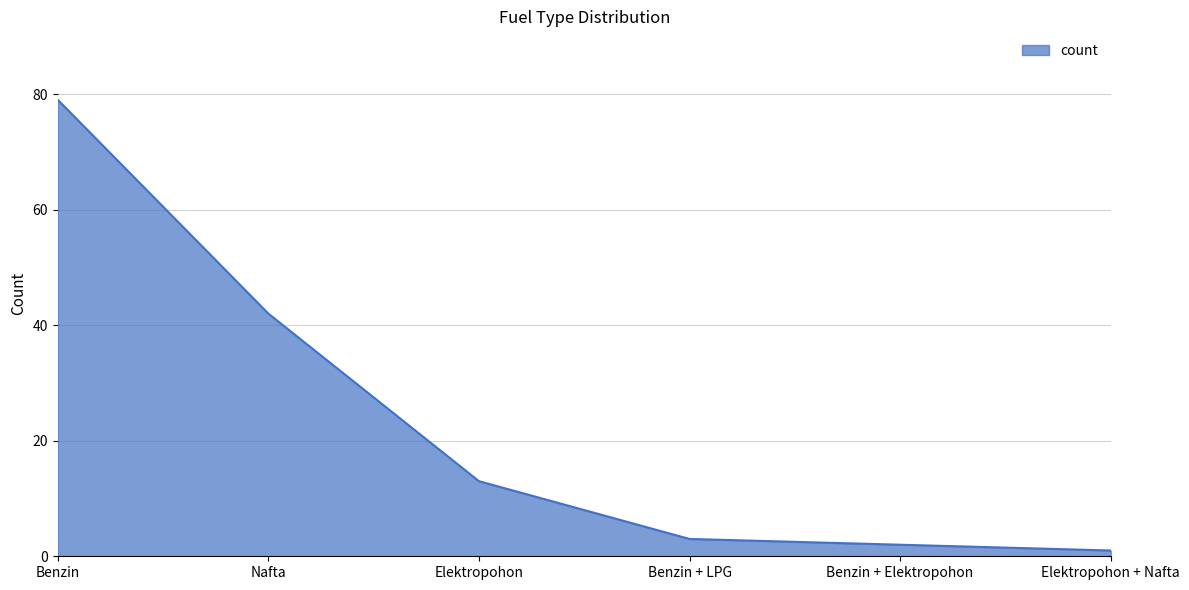

What is the difference between the maximum and minimum values?

78